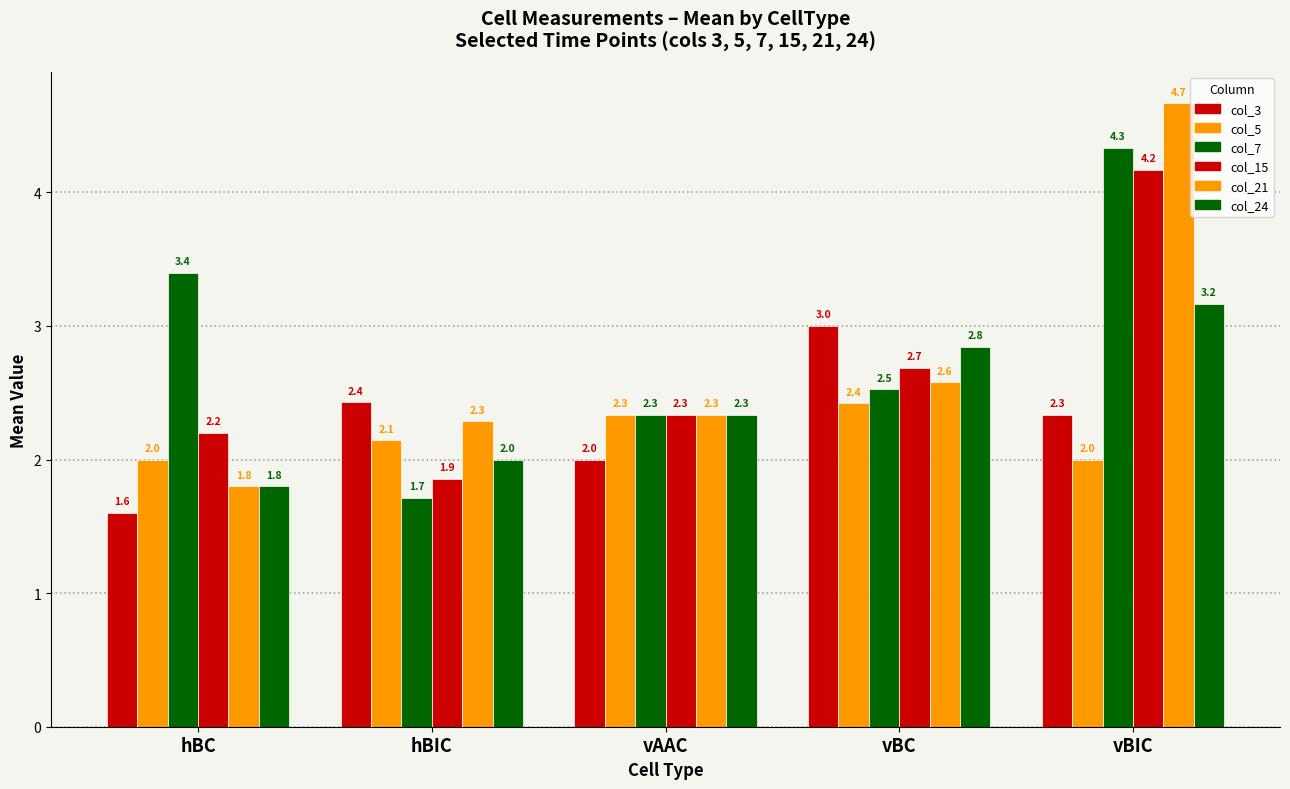

What is the difference between the maximum and minimum values in the col_5 series?

0.4